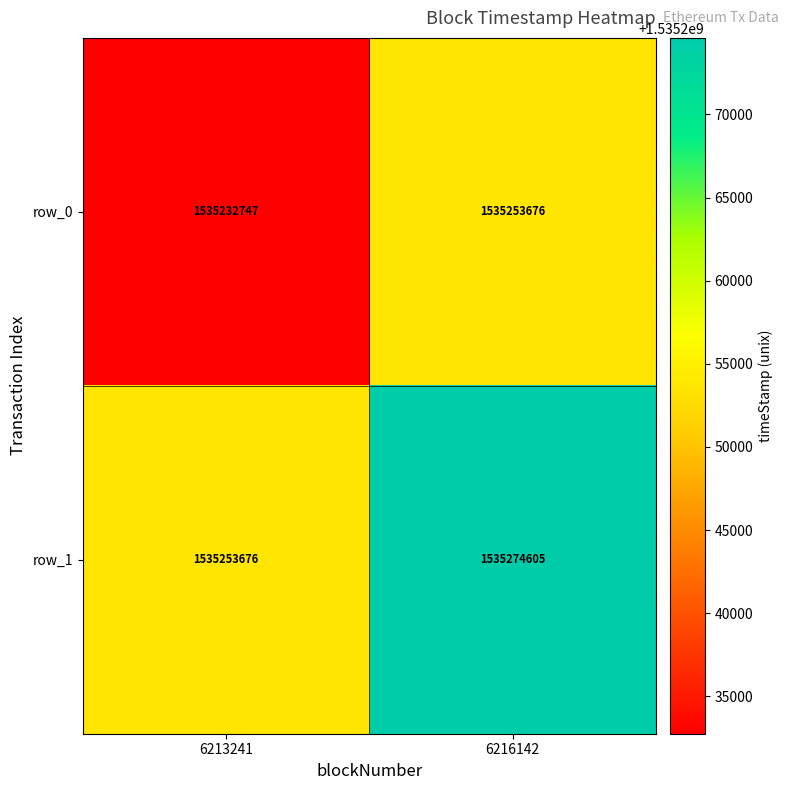

Reading left to right, what are all the values shown in this chart?

row_0: 6213241=1535232747	6216142=1535253676
row_1: 6213241=1535253676	6216142=1535274605